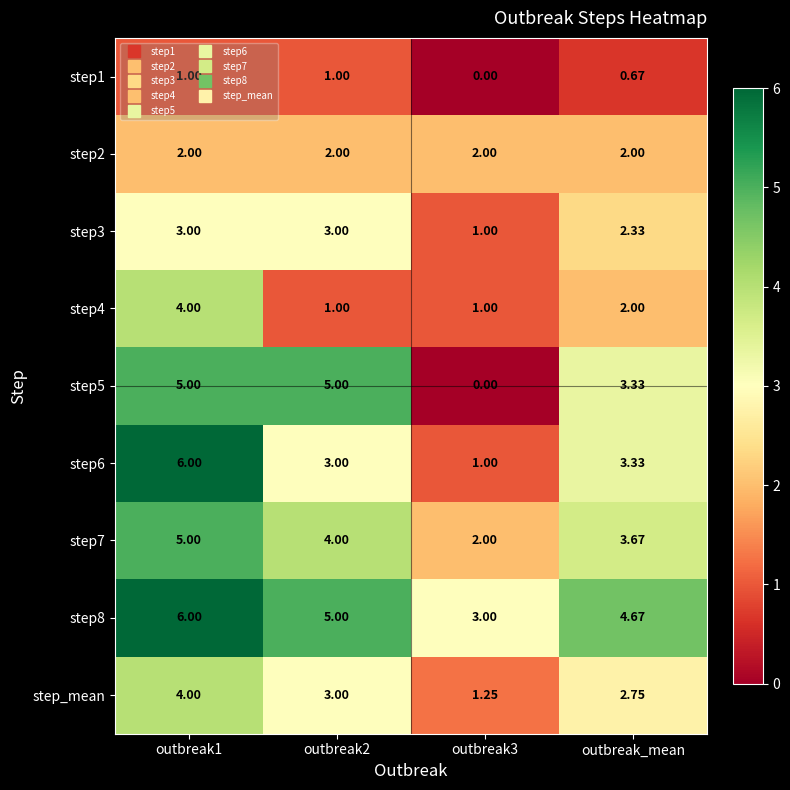

Is the value of step6 at outbreak_mean greater than the value of step8 at outbreak_mean?

No